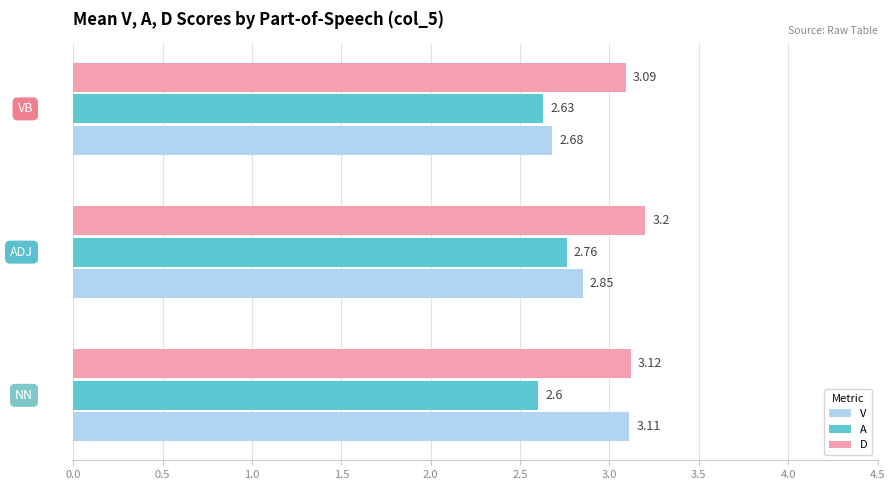

Rank the series by their maximum value, from lowest to highest.

A, V, D